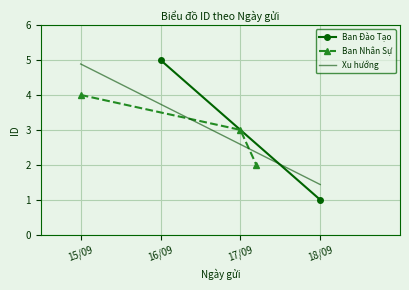

Which category has the highest value across all series?

15/09